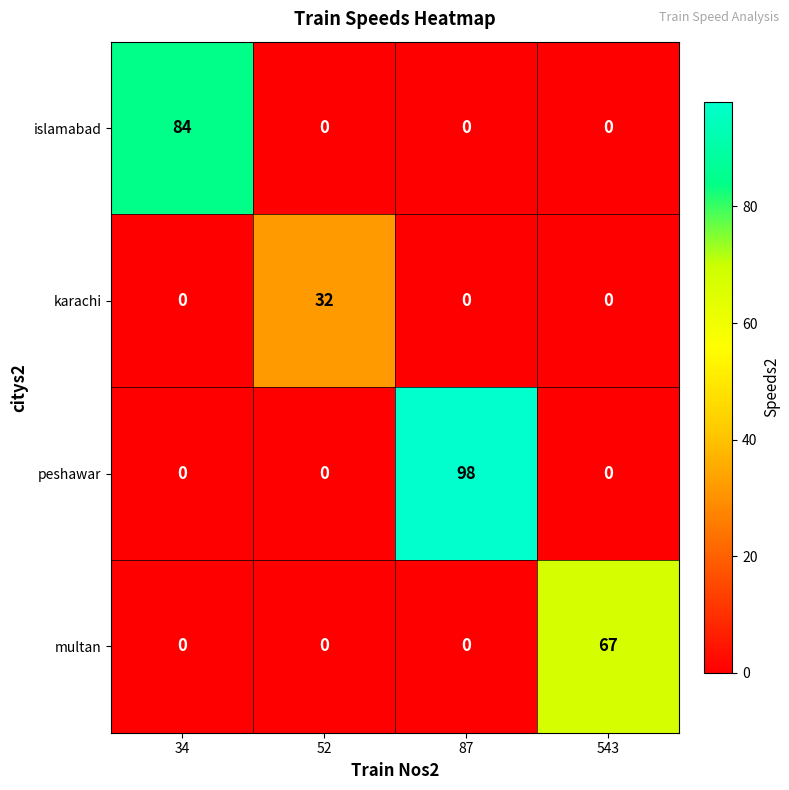

How many series are shown in this chart?

4